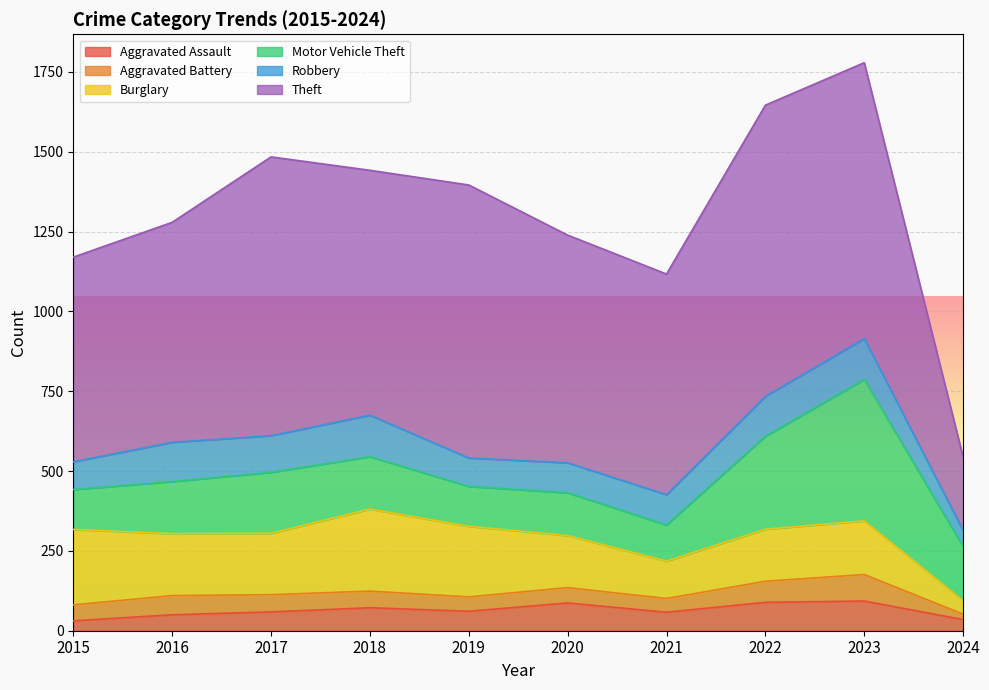

Does the chart display data point markers on the line(s)?

No